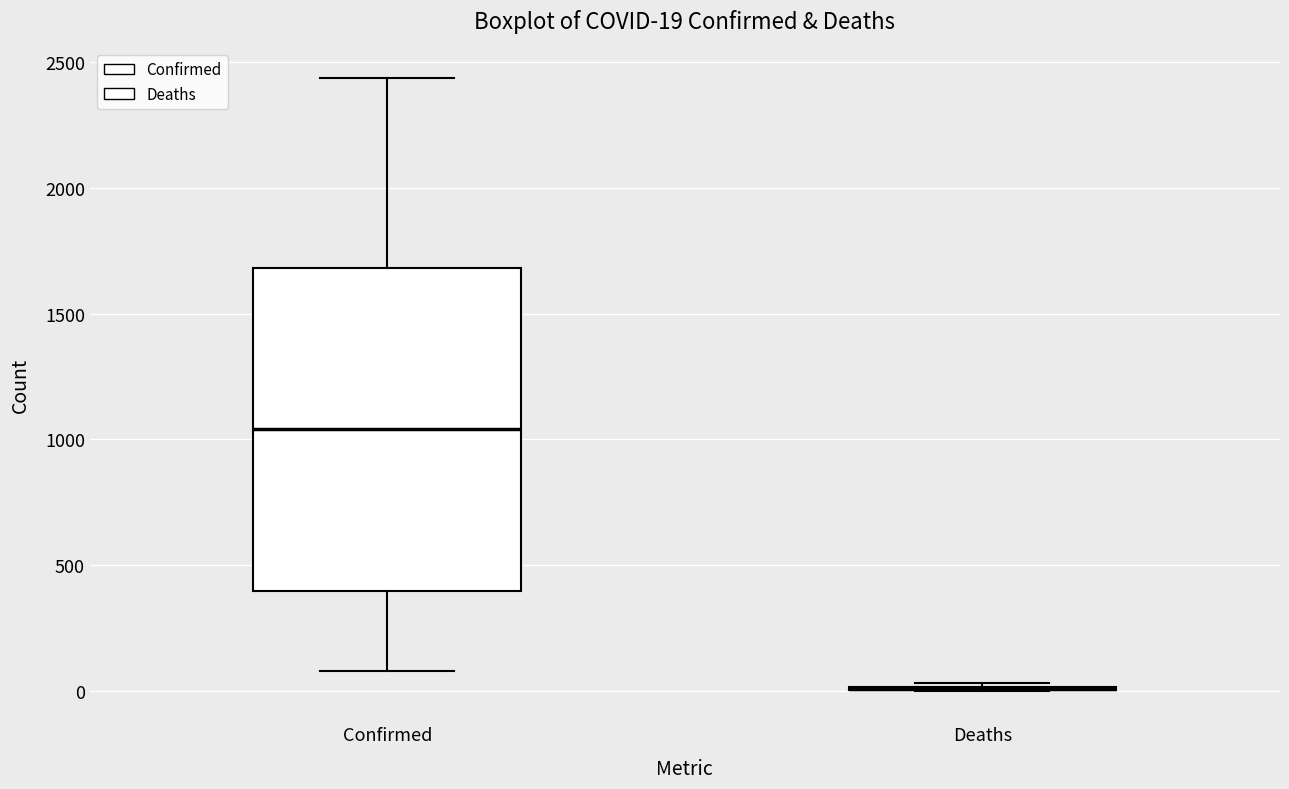

Which box is the tallest, from its lower edge to its upper edge?

Confirmed